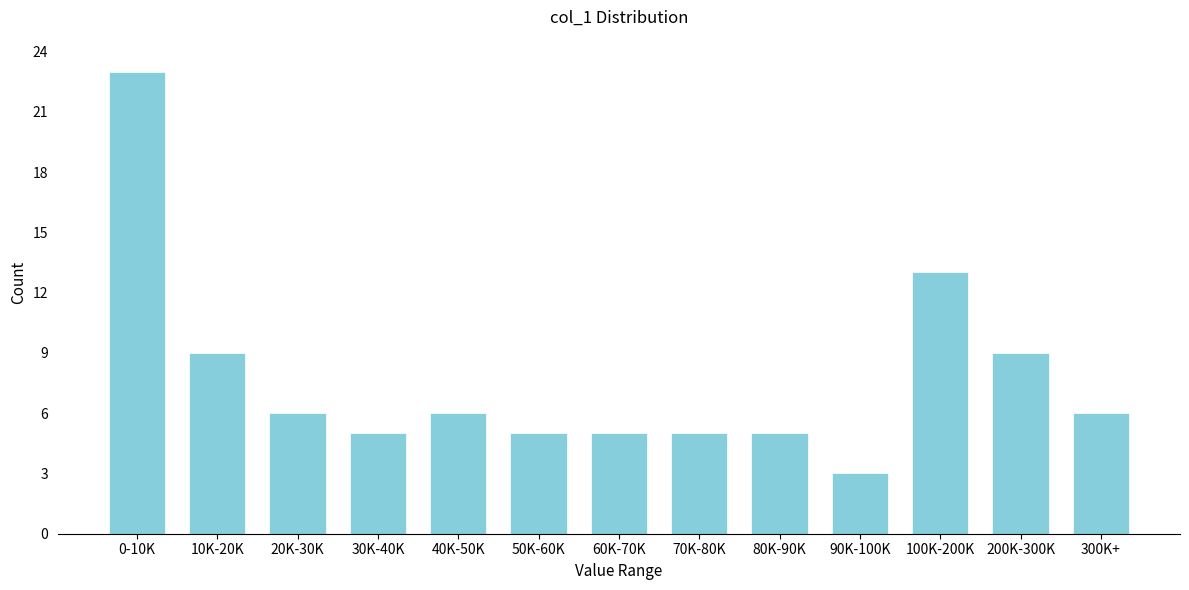

Reading left to right, list all the values displayed in this chart.

0-10K=23	10K-20K=9	20K-30K=6	30K-40K=5	40K-50K=6	50K-60K=5	60K-70K=5	70K-80K=5	80K-90K=5	90K-100K=3	100K-200K=13	200K-300K=9	300K+=6